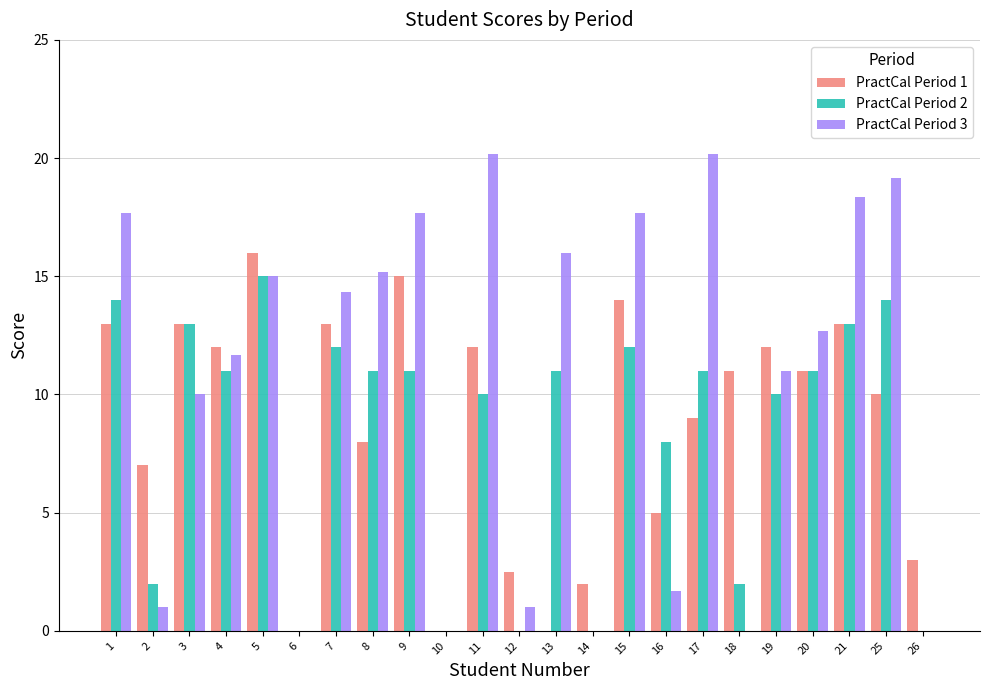

What is the highest value of the PractCal Period 1 series?

16.0